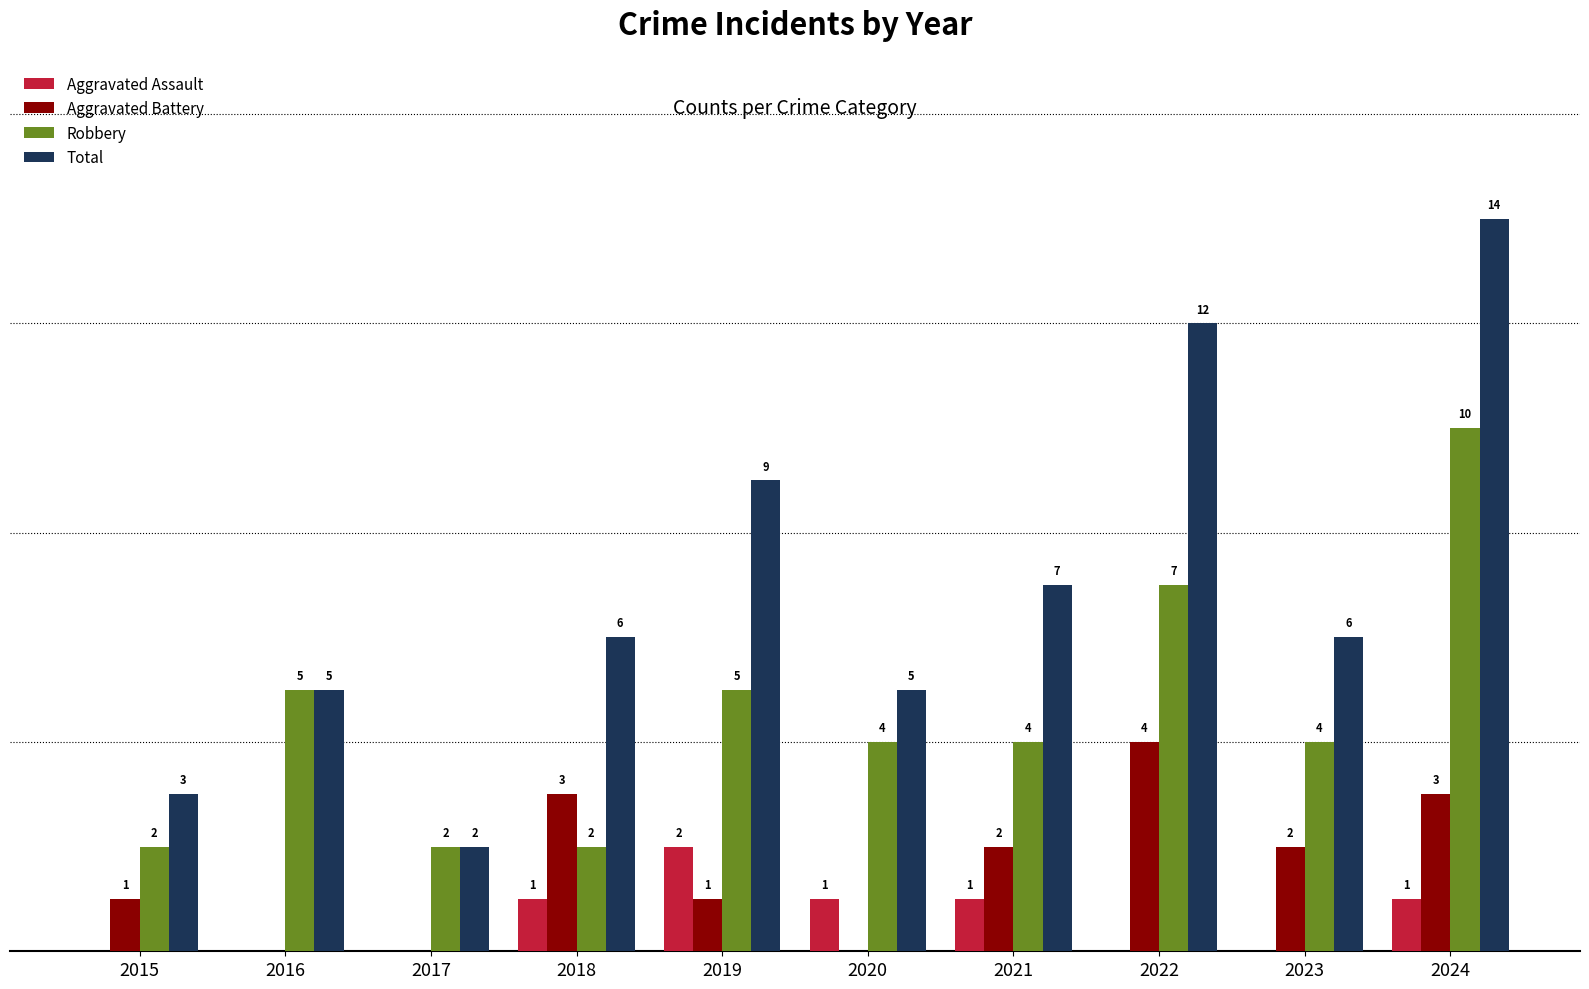

Between 2018 and 2020, which series saw the biggest shift?

Aggravated Battery